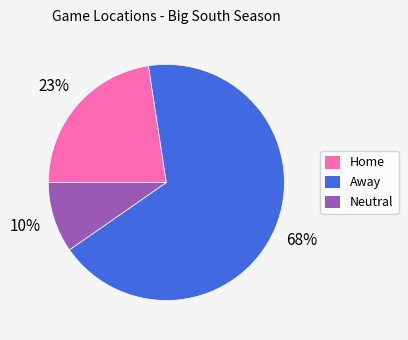

Is it true that Home is 23% of the pie?

True